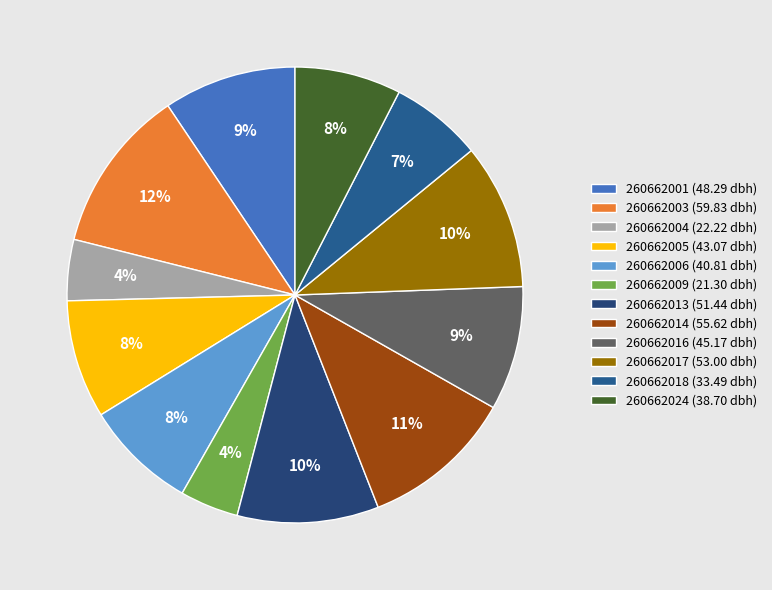

What is the smallest slice in the pie chart?

260662009